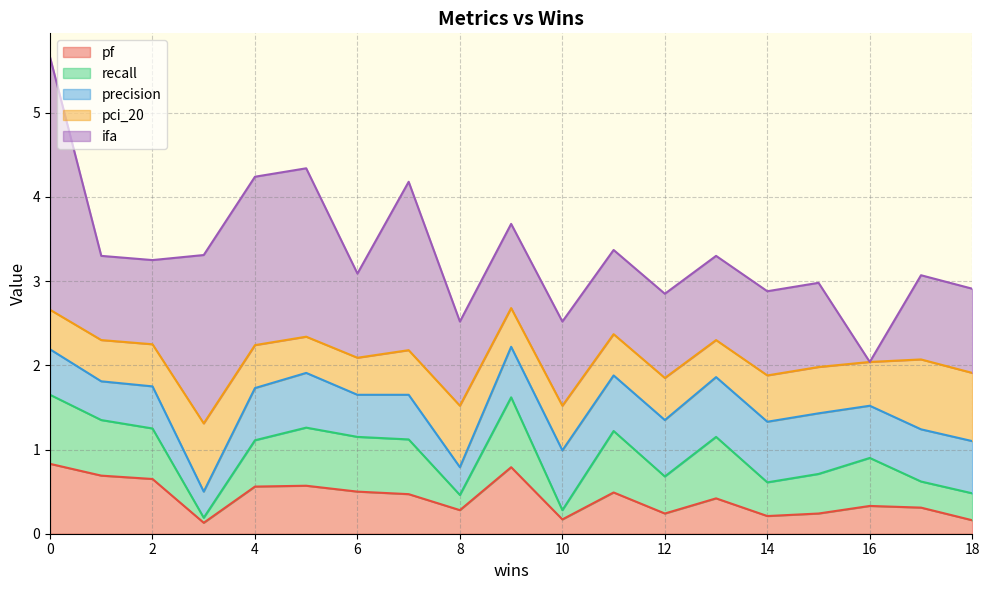

Does the chart display data point markers on the line(s)?

No